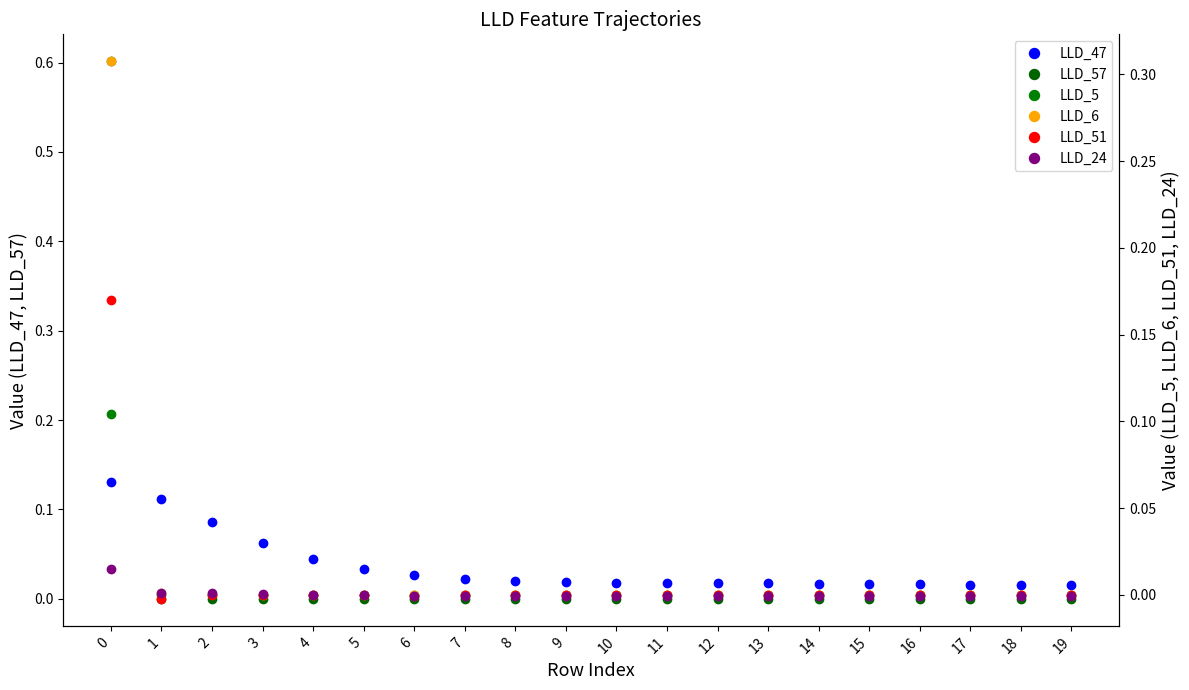

Which series has the largest total across all categories?

LLD_47